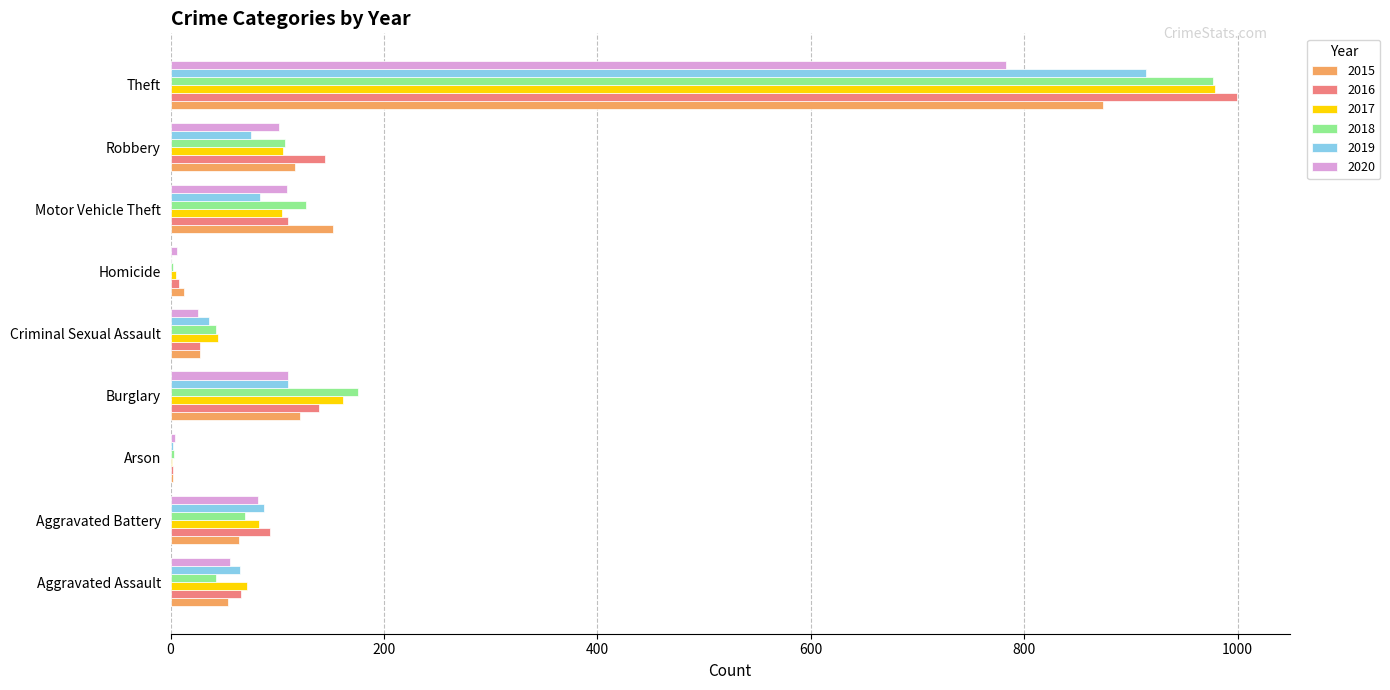

Which category has the highest value in the 2015 series?

Theft